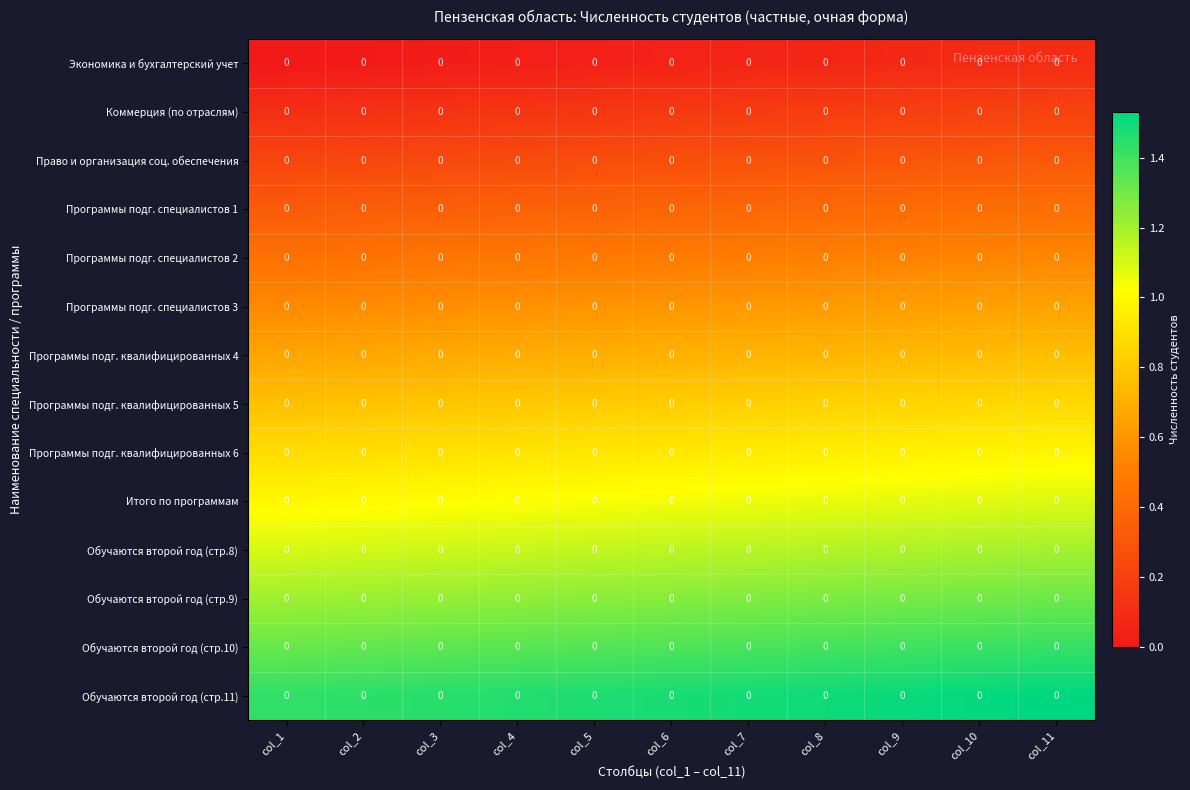

True or false: Обучаются второй год (стр.8) has a value of 0.5 at col_9.

False